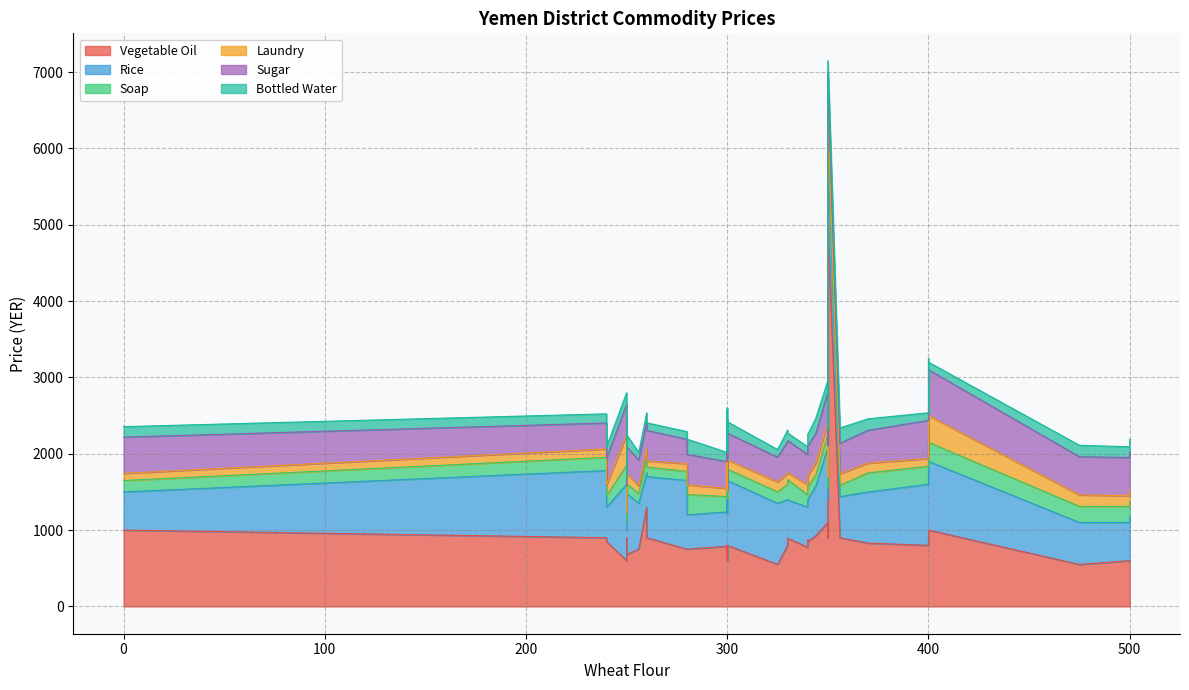

What is the difference between the second highest and minimum values in the calc_price_bottled_water series?

100